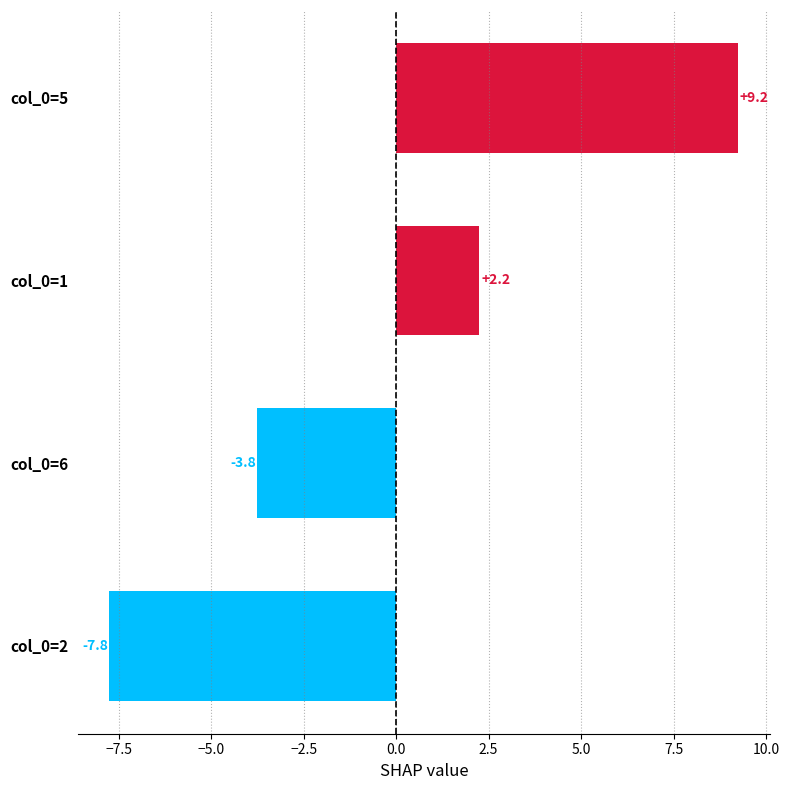

How many bars are there in total?

4